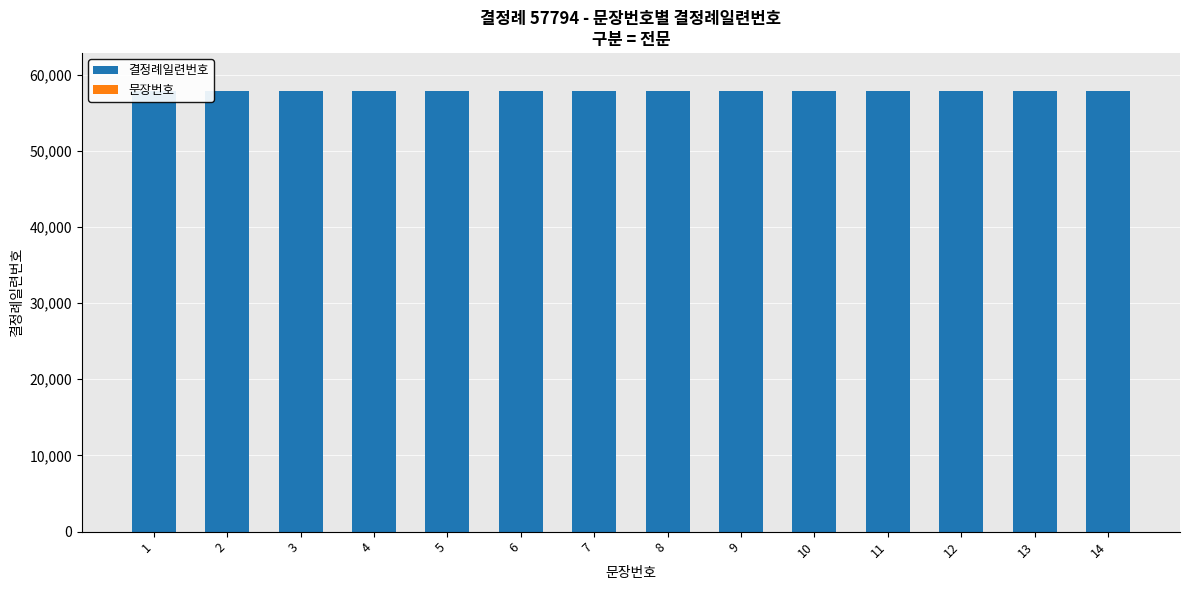

The 결정례일련번호 series shows 57794 at 14. True or false?

True